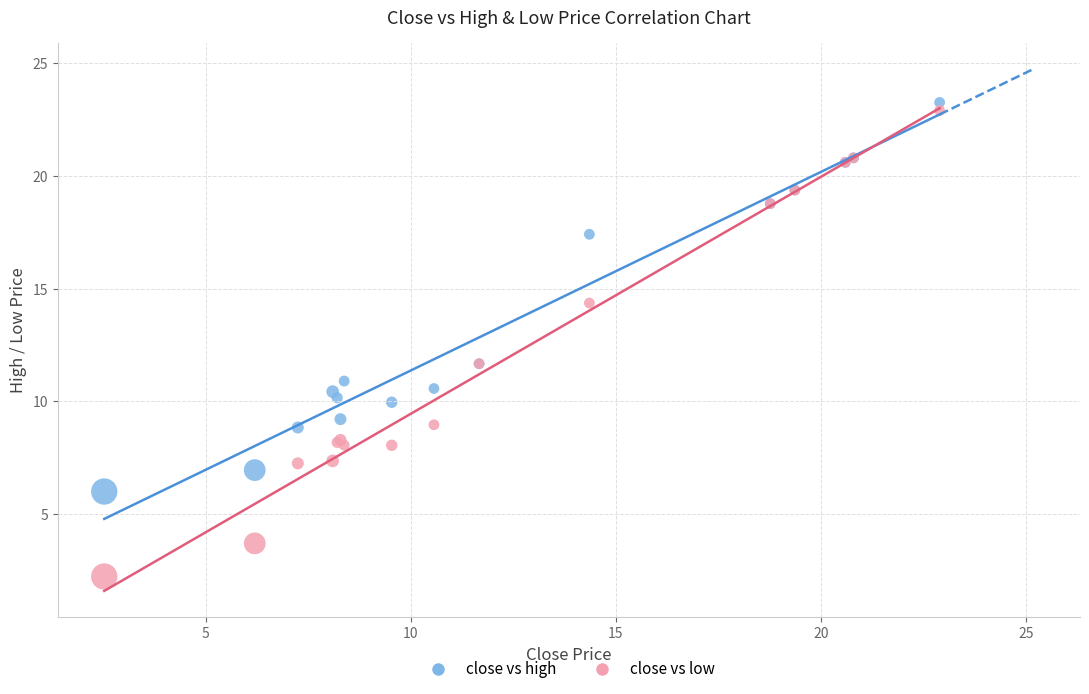

What is the X range (max minus min) for the scatter plot?

20.4